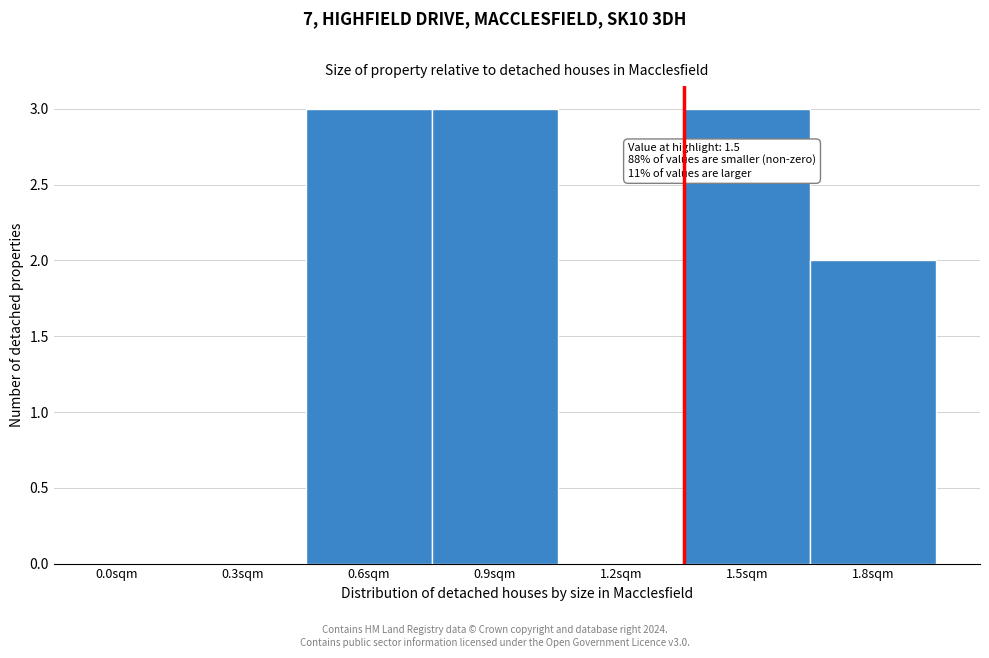

Reading right to left, list all the values displayed in this chart.

1.8sqm=2	1.5sqm=3	1.2sqm=0	0.9sqm=3	0.6sqm=3	0.3sqm=0	0.0sqm=0